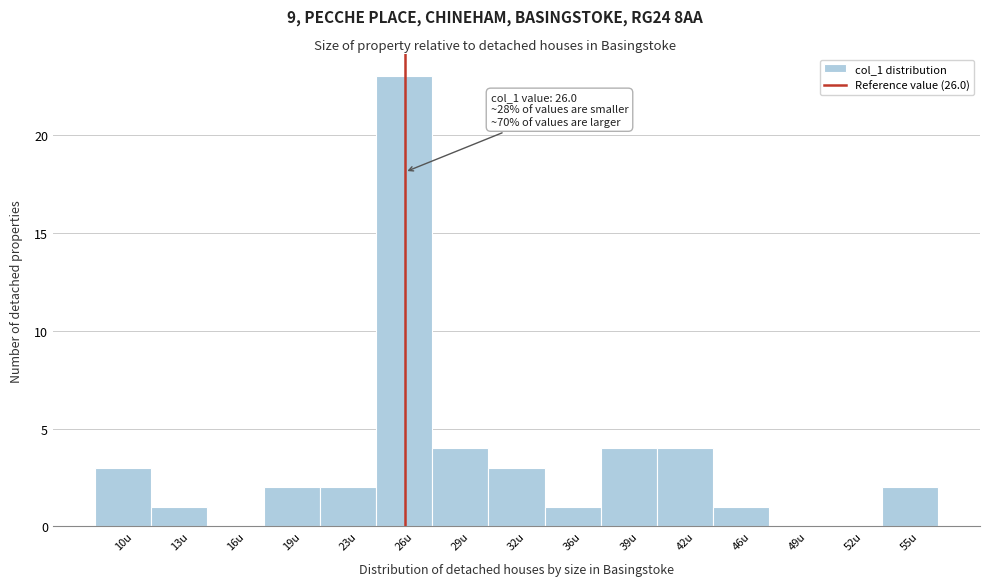

Which range on the x-axis has the tallest bar?

24.5 to 27.5